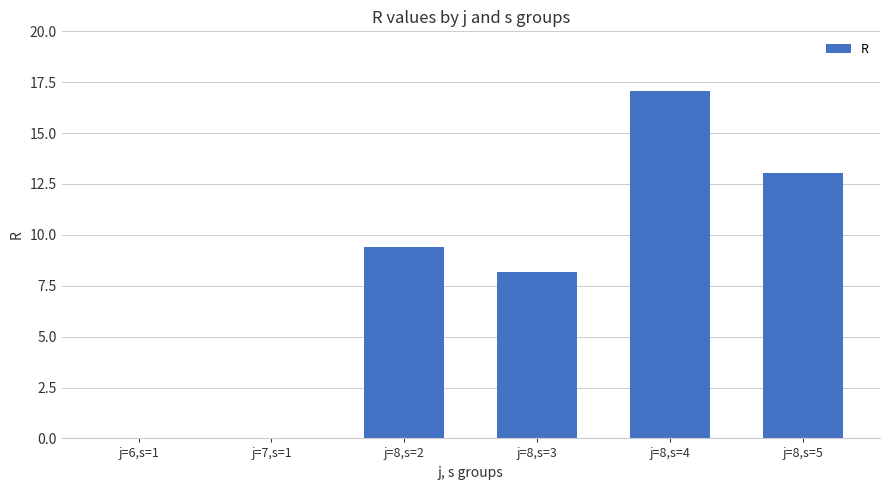

Read the value at j=8,s=3.

8.2